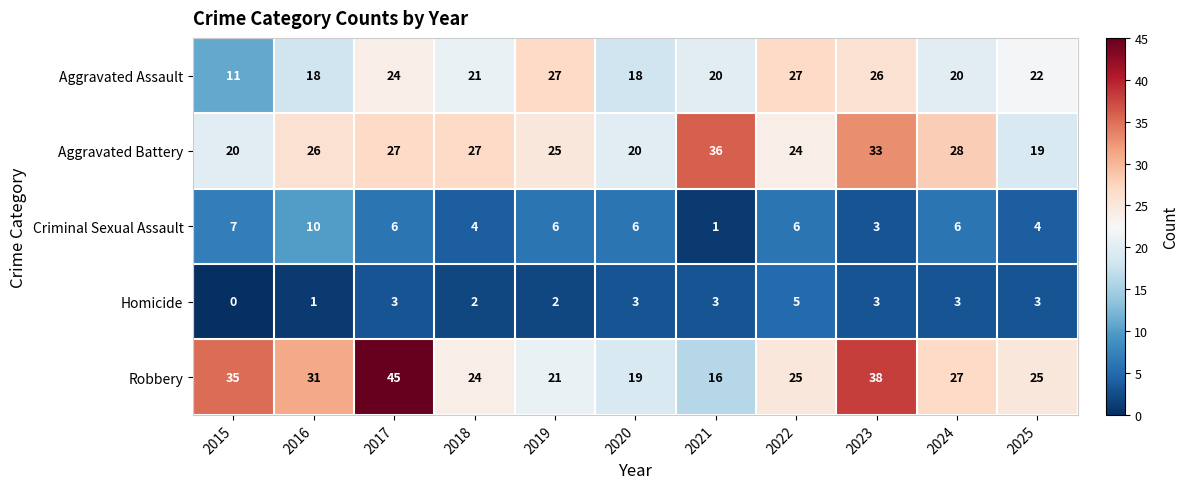

Which series has the largest total across all categories?

Robbery